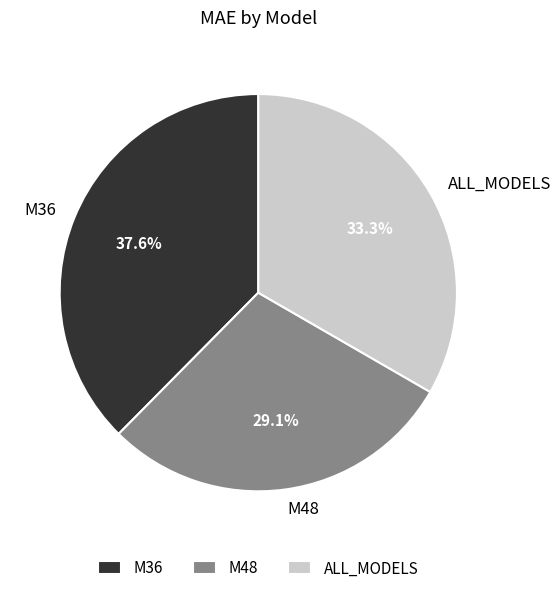

The M48 slice represents 21% of the pie. True or false?

False